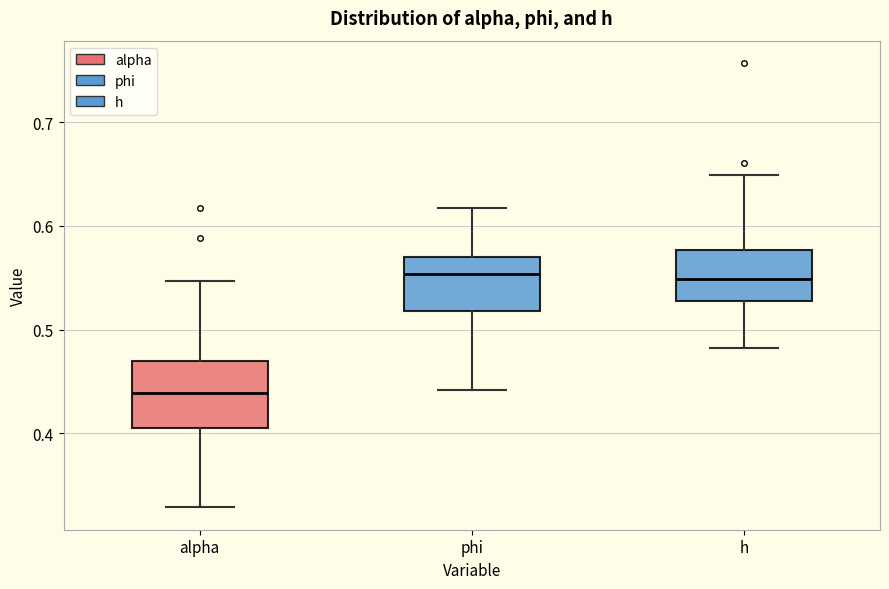

Reading left to right, transcribe this box plot: for each box, give where its median line is, the range the box spans, and where its two whiskers end, as read against the y-axis. The values are not printed on the chart, so give them approximately, as read against the axis.

alpha: median 0.44, box 0.40 to 0.47, whiskers 0.33 to 0.55
phi: median 0.55, box 0.52 to 0.57, whiskers 0.44 to 0.62
h: median 0.55, box 0.53 to 0.58, whiskers 0.48 to 0.65